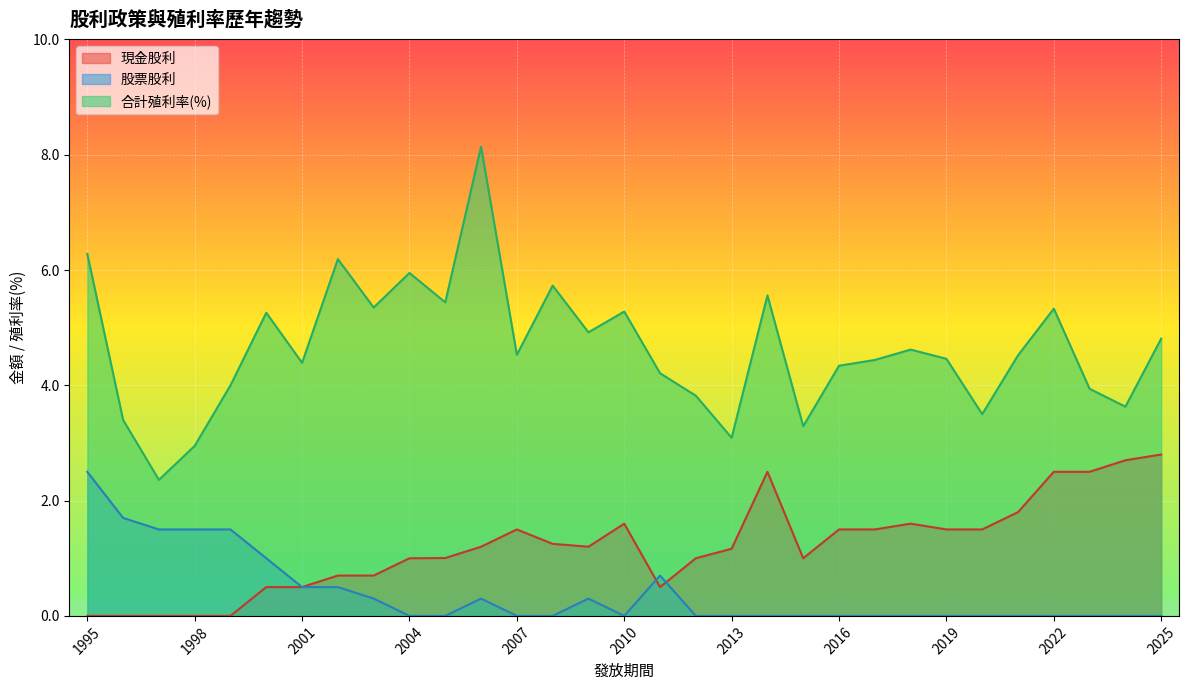

At which category is the sum across all series the highest?

2006